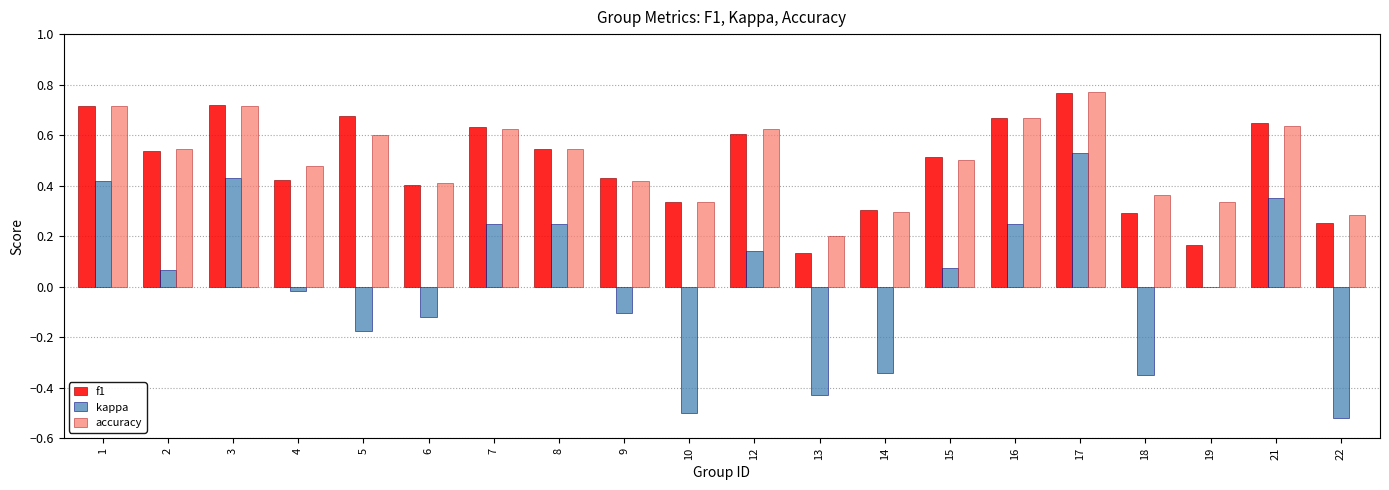

Are the bars grouped side by side (vs. stacked)?

Yes